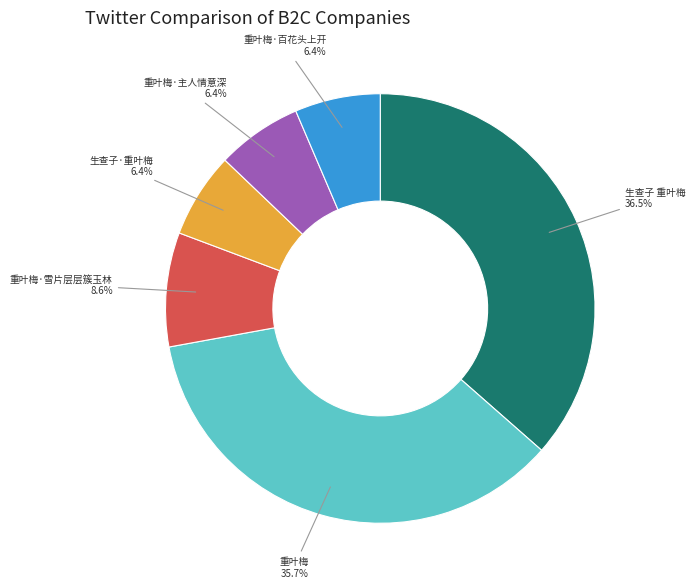

How many segments does this pie chart have?

6